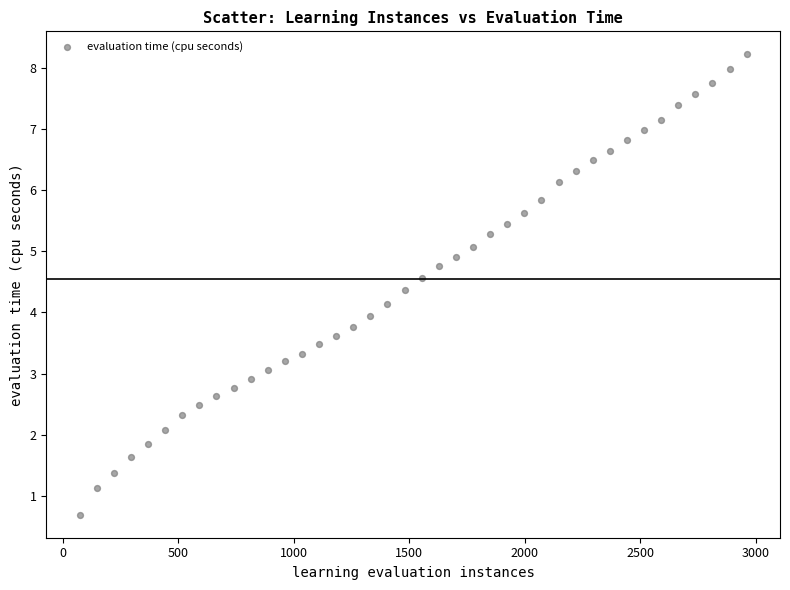

What is the range of X values (max minus min)?

2886.0